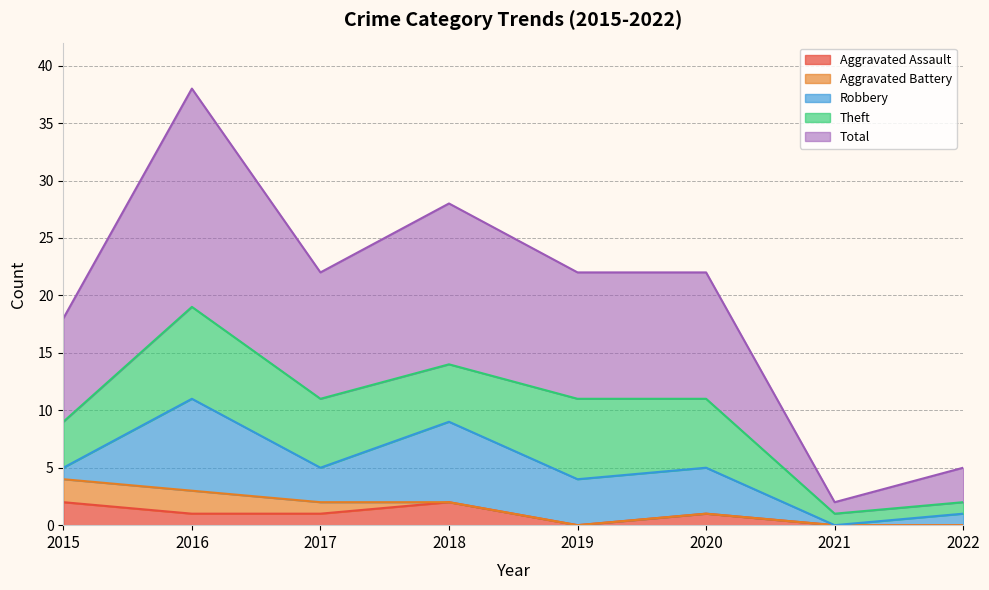

How many lines are shown in the chart?

5